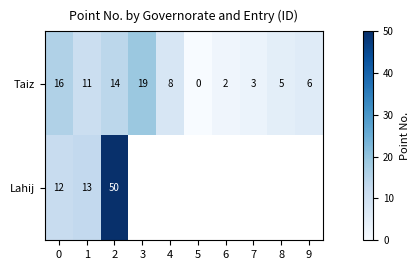

Rank the categories by Taiz value from lowest to highest.

5, 6, 7, 8, 9, 4, 1, 2, 0, 3